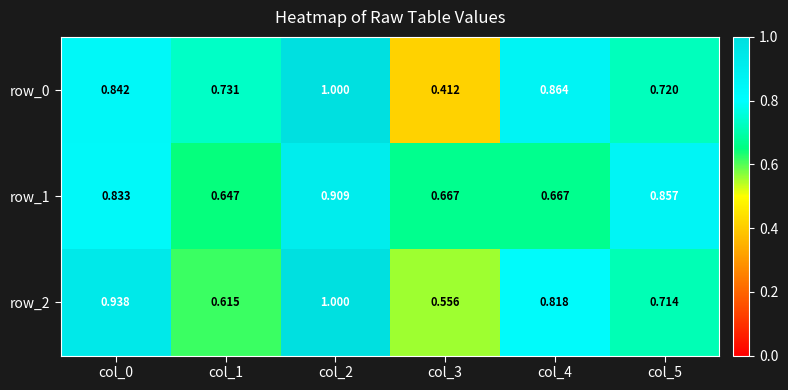

Which category has the lowest value across all series?

col_3